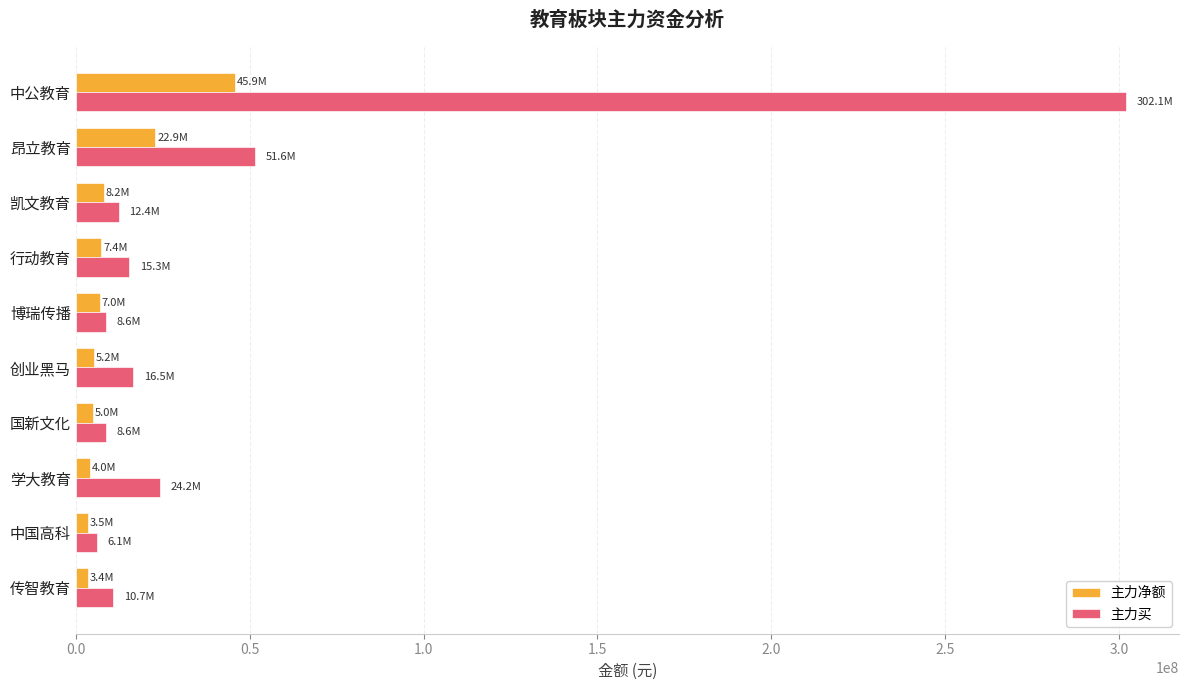

What is the spread (max minus min) of values at 博瑞传播?

1561181